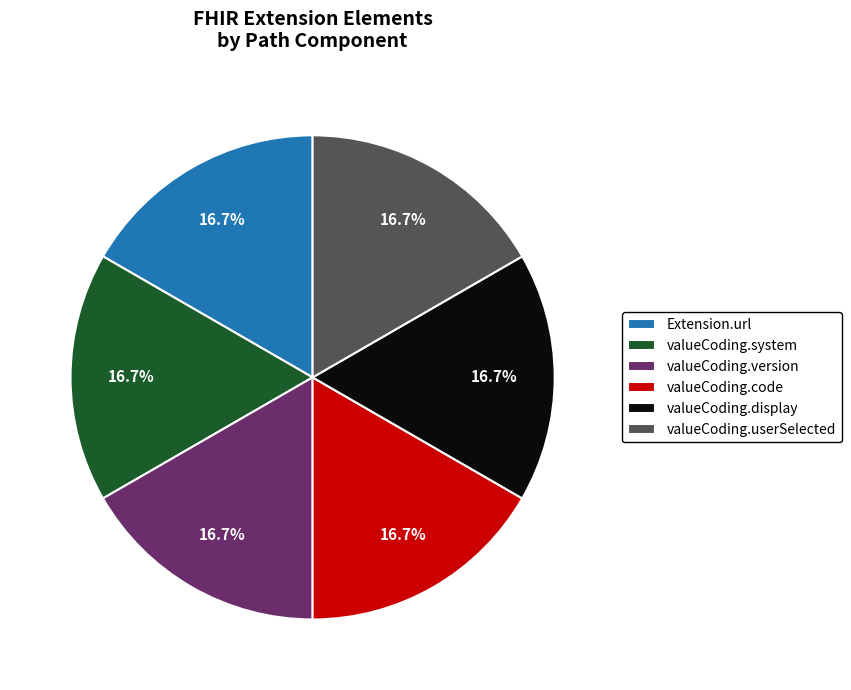

What percentage is the Extension.url slice, to the nearest percent?

17%